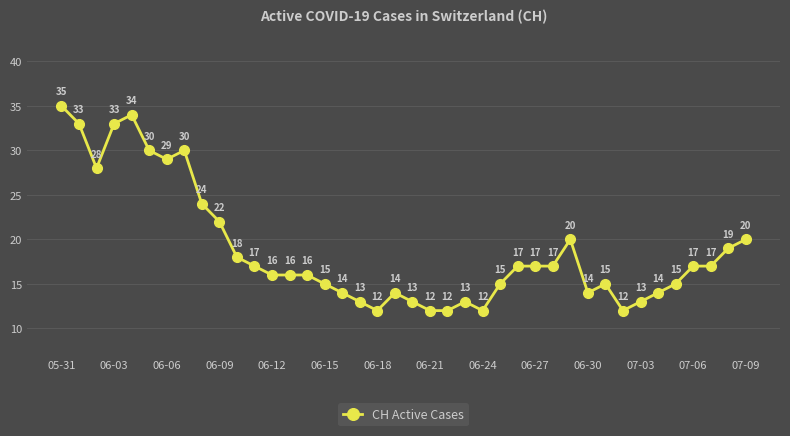

Reading right to left, transcribe all the data shown in this chart.

20	19	17	17	15	14	13	12	15	14	20	17	17	17	15	12	13	12	12	13	14	12	13	14	15	16	16	16	17	18	22	24	30	29	30	34	33	28	33	35